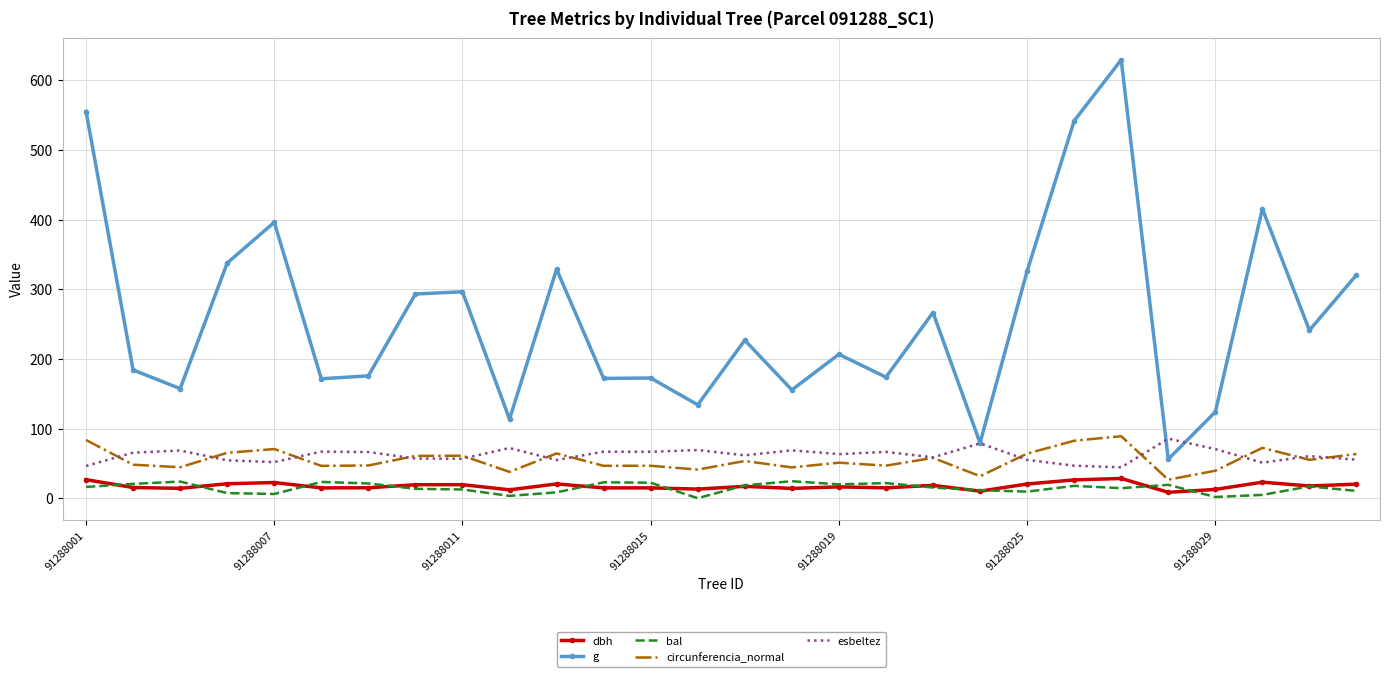

True or false: bal and esbeltez cross at least once.

False